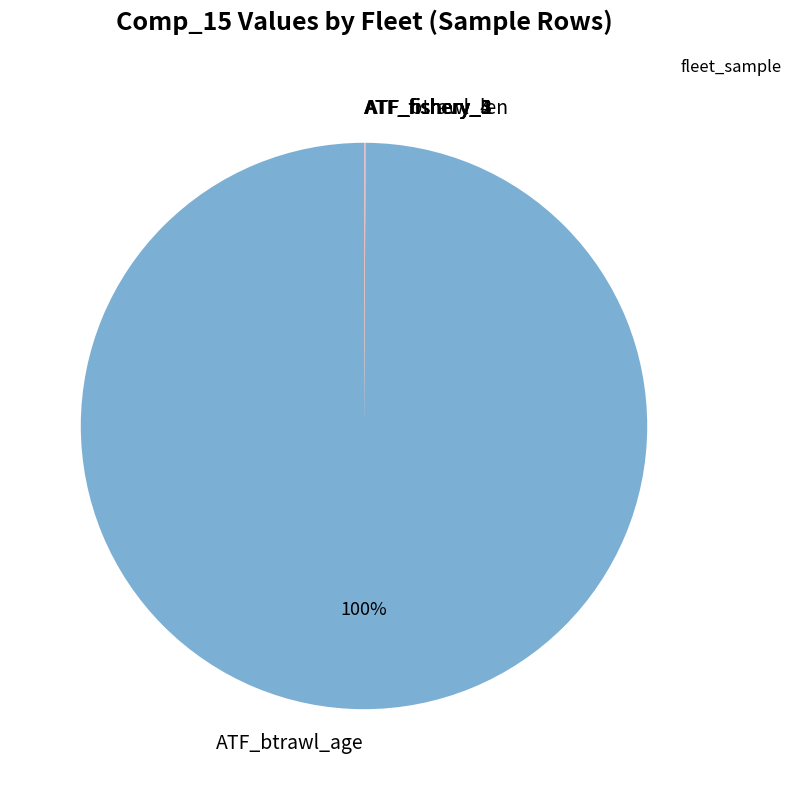

Which category has the biggest portion of the pie?

ATF_btrawl_age